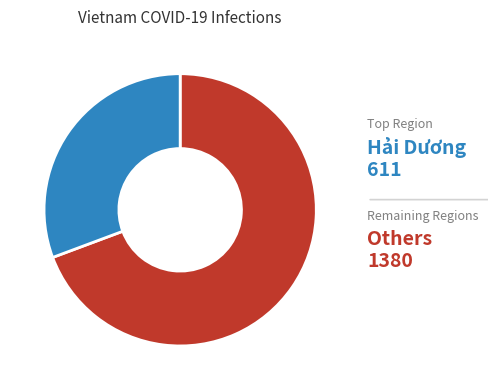

Which category accounts for the majority?

Others